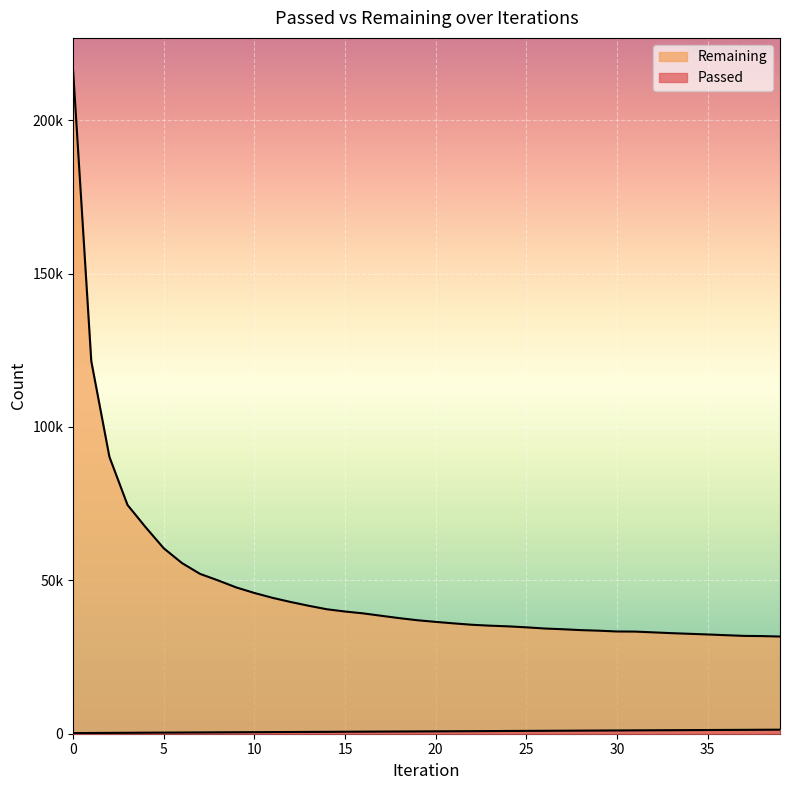

What is the spread (max minus min) of values at 17?

37741